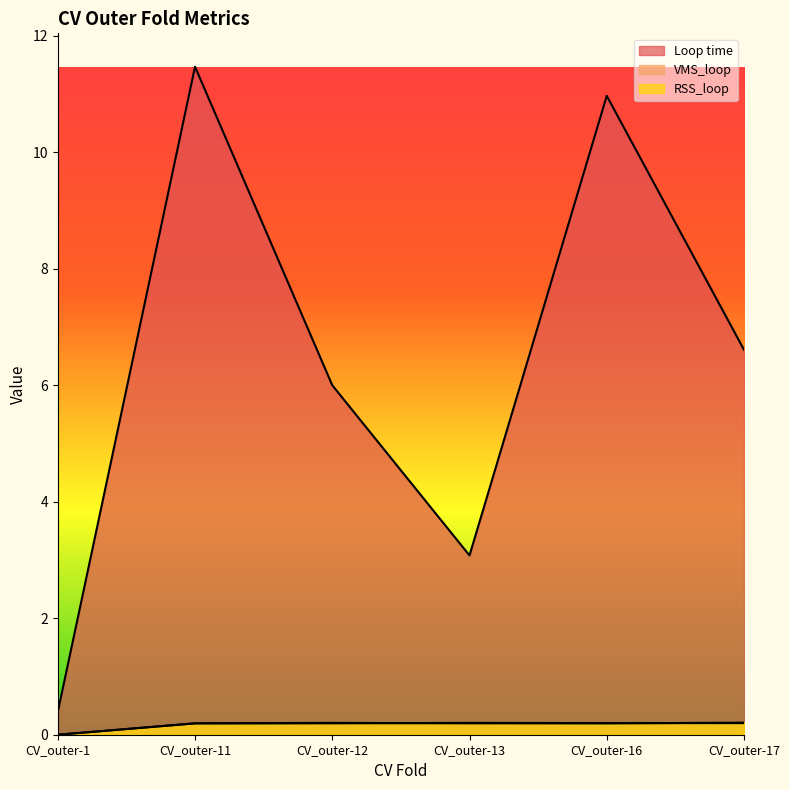

Is the value of RSS_loop at CV_outer-13 greater than the value of Loop time at CV_outer-13?

No